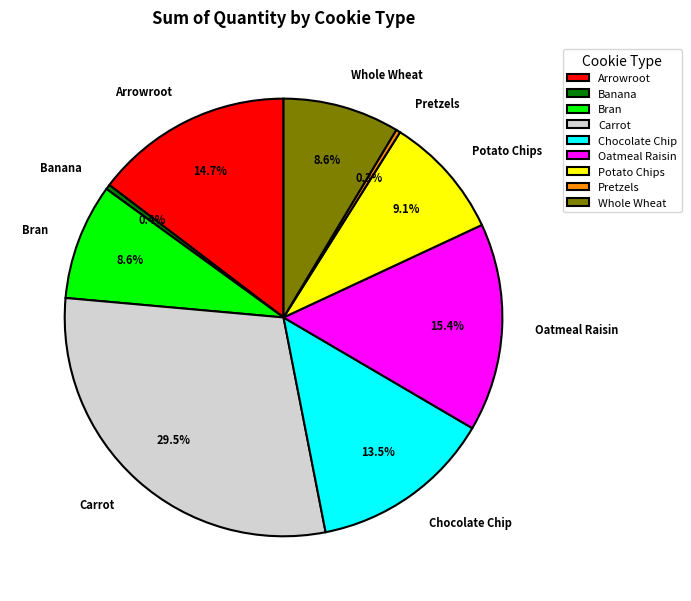

Which category has the biggest portion of the pie?

Carrot